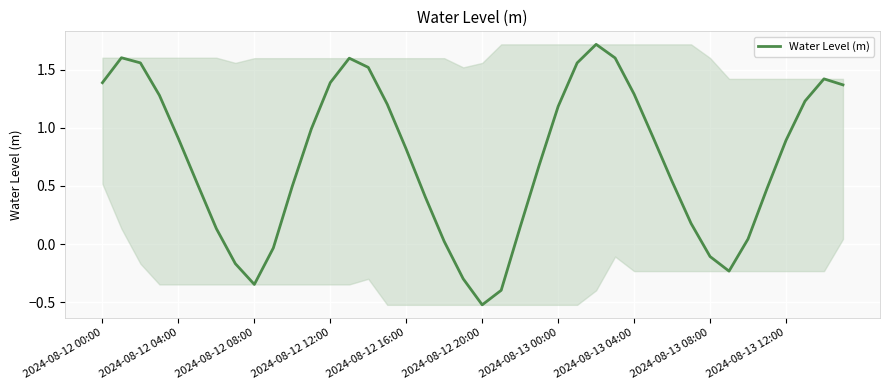

What is the difference between the maximum and minimum values?

2.2